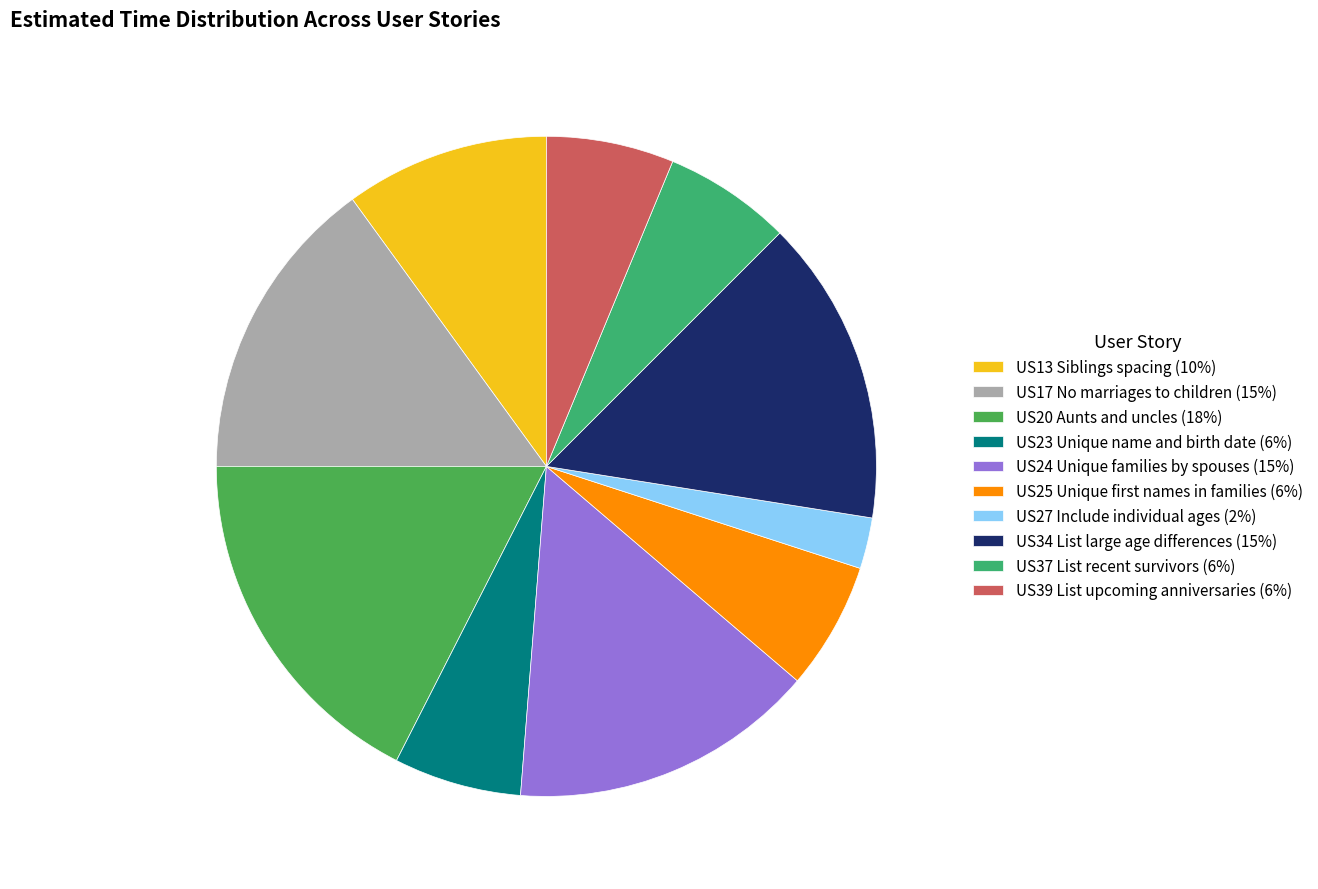

How many slices are in this pie chart?

10